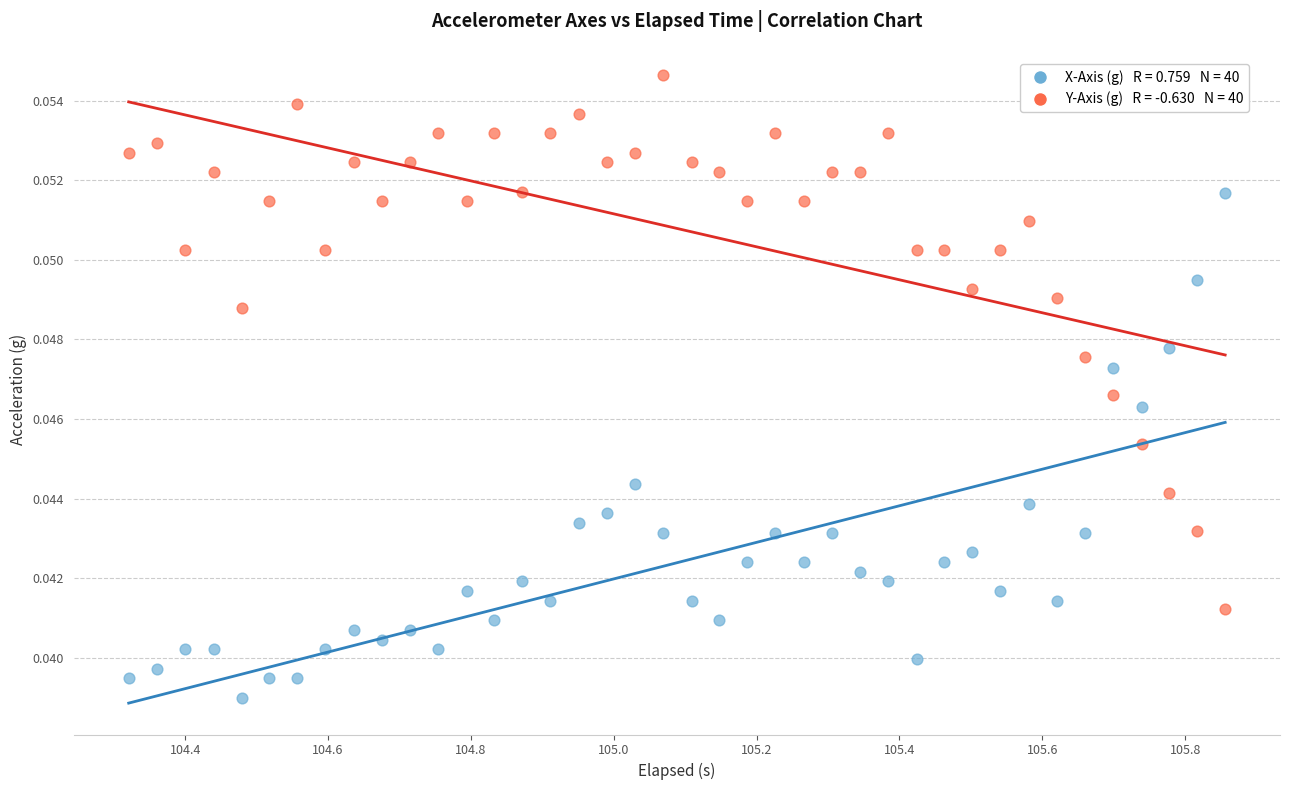

Across all data points, what is the range of X values (max minus min)?

1.5